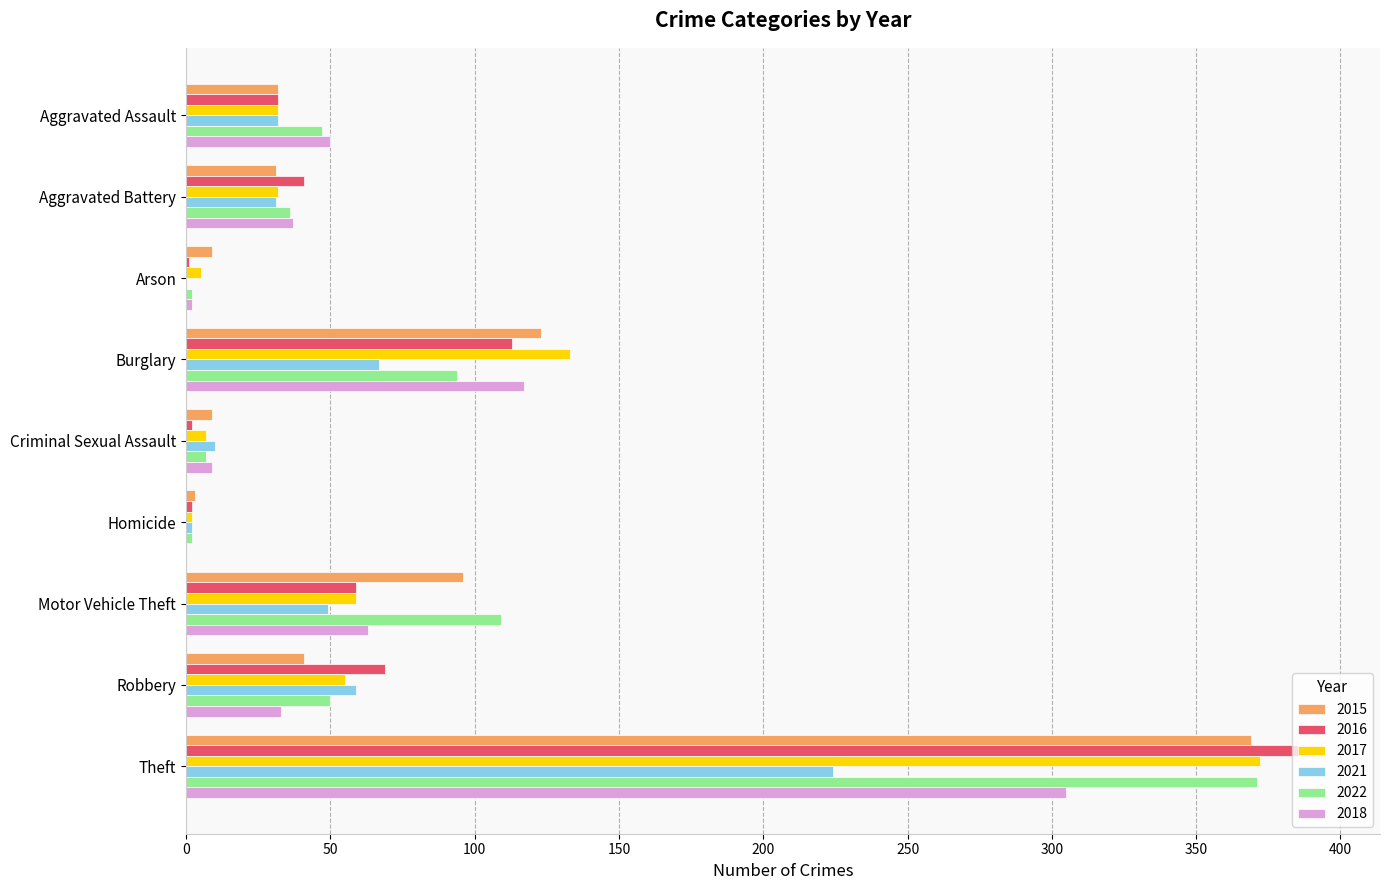

The value of 2015 at Burglary is 123. True or false?

True